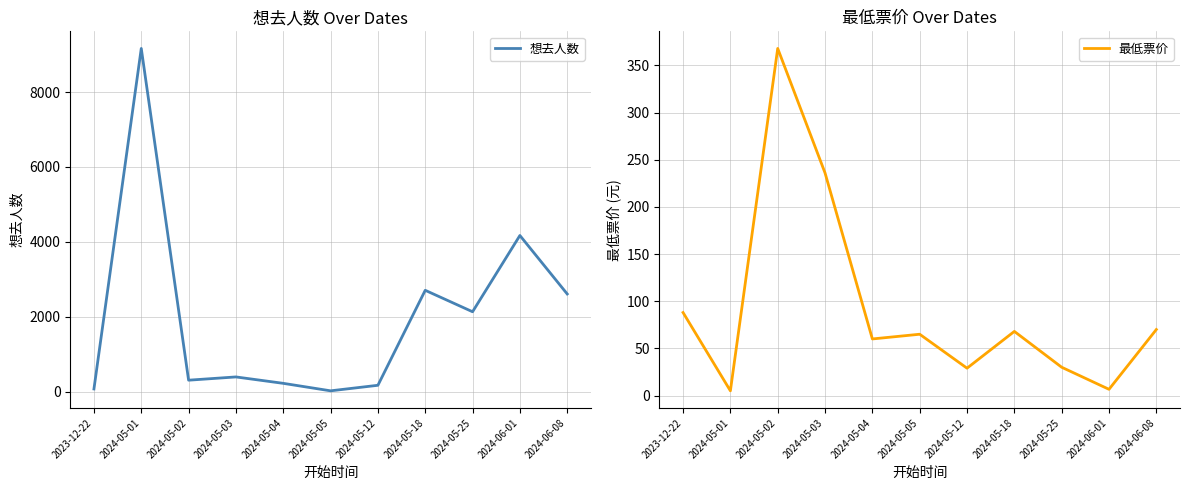

How many intersections are there between 最低票价 and 想去人数?

5